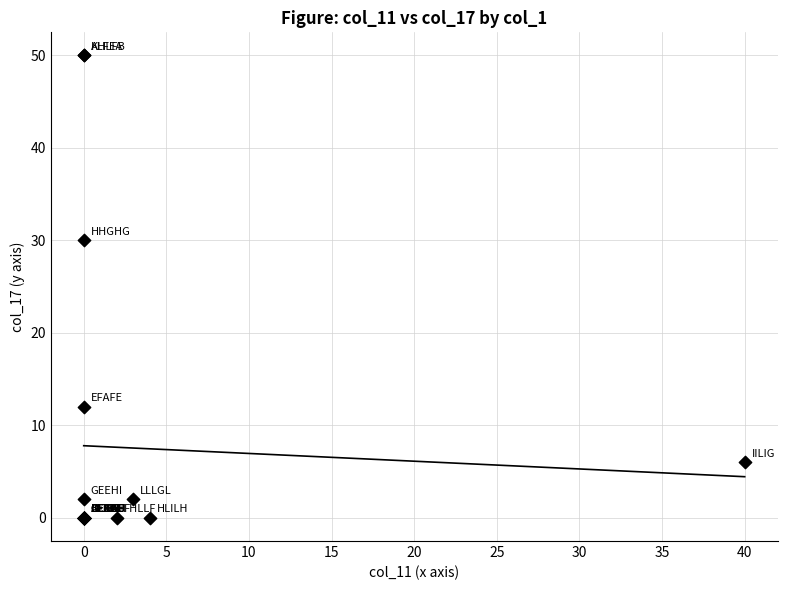

What Y value in the scatter plot is closest to 25?

30